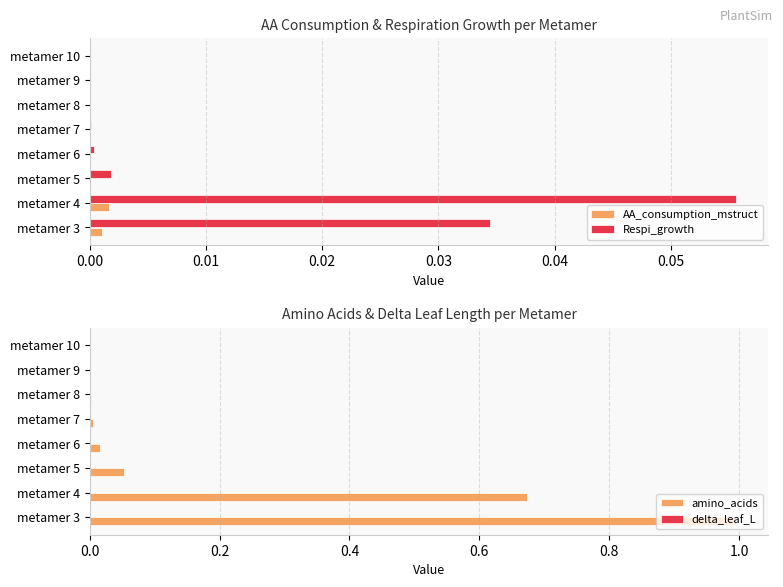

Is the value of AA_consumption_mstruct at metamer 4 greater than the value of Respi_growth at metamer 9?

Yes